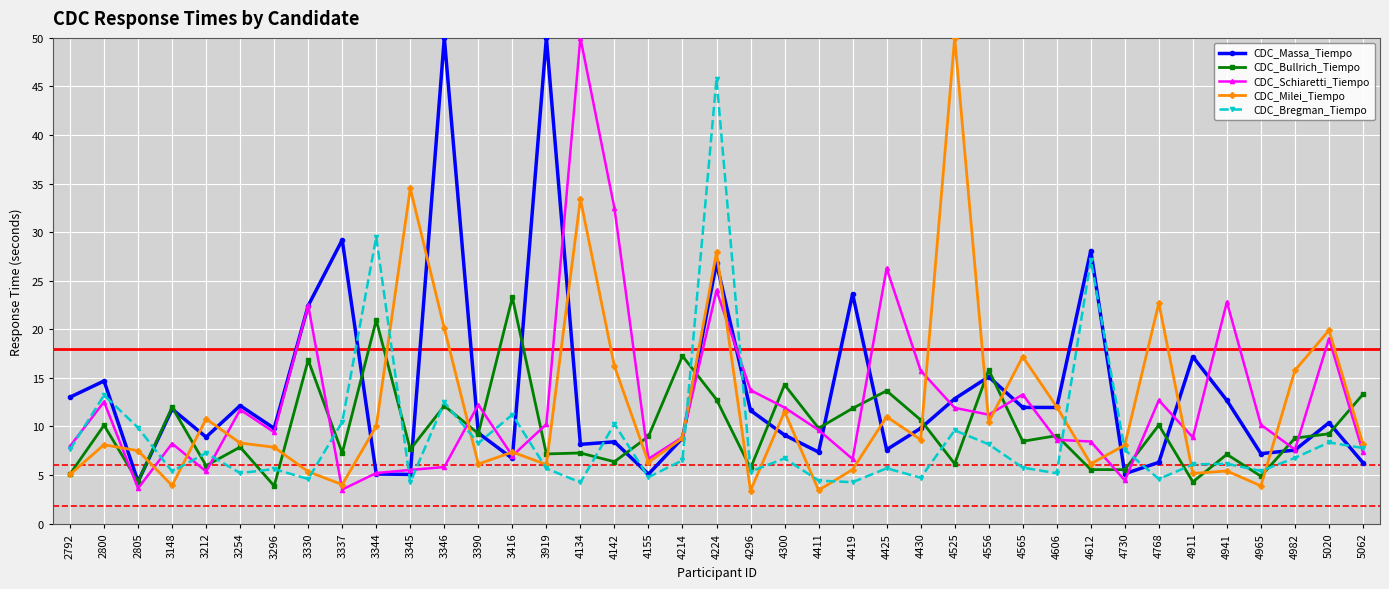

Does the chart display data point markers on the line(s)?

Yes